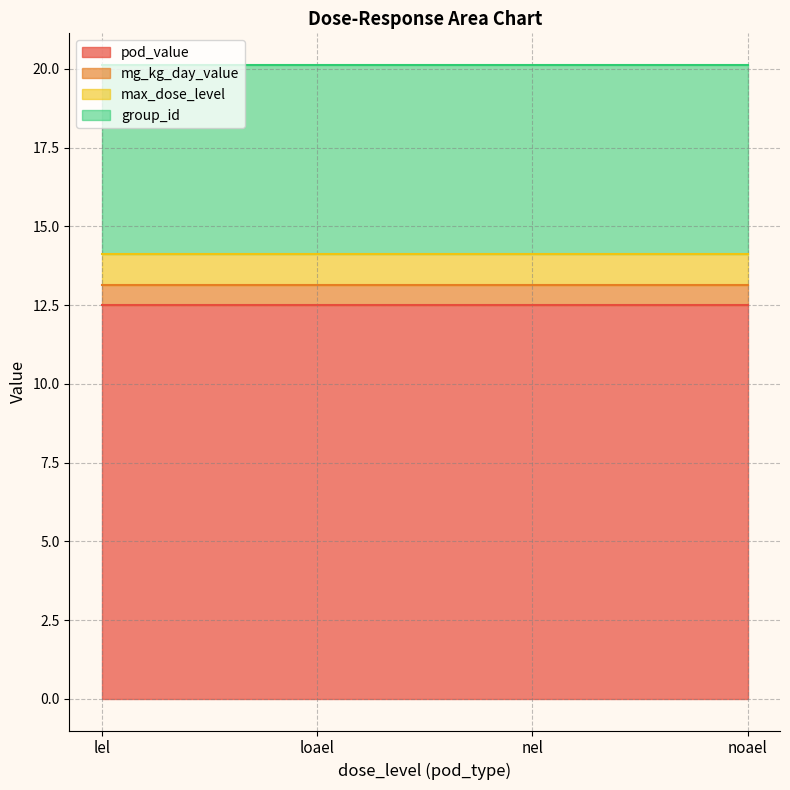

Does the chart have visible grid lines?

Yes